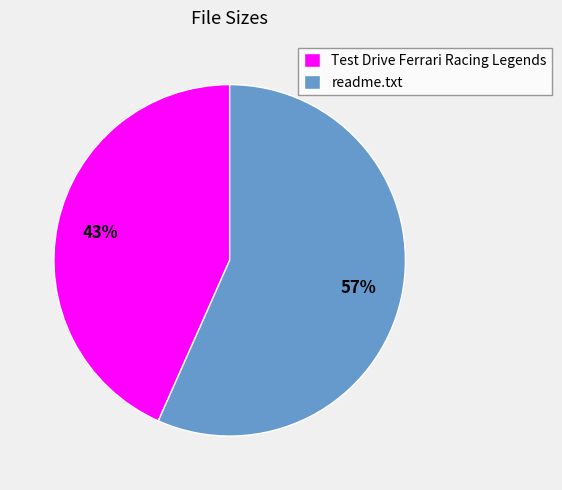

What is the ratio of the value at readme.txt to the value at Test Drive Ferrari Racing Legends?

1.3